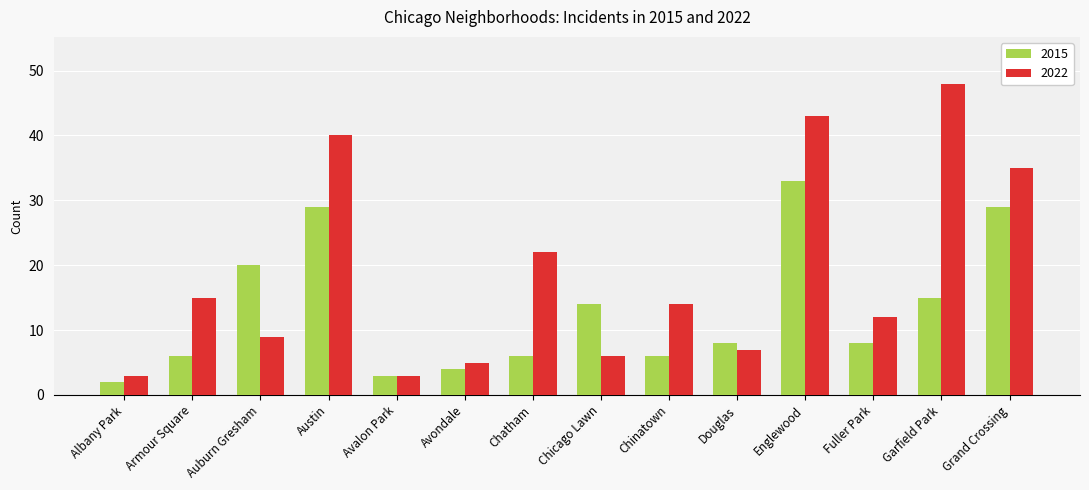

What are all the series names shown in the legend?

2015, 2022